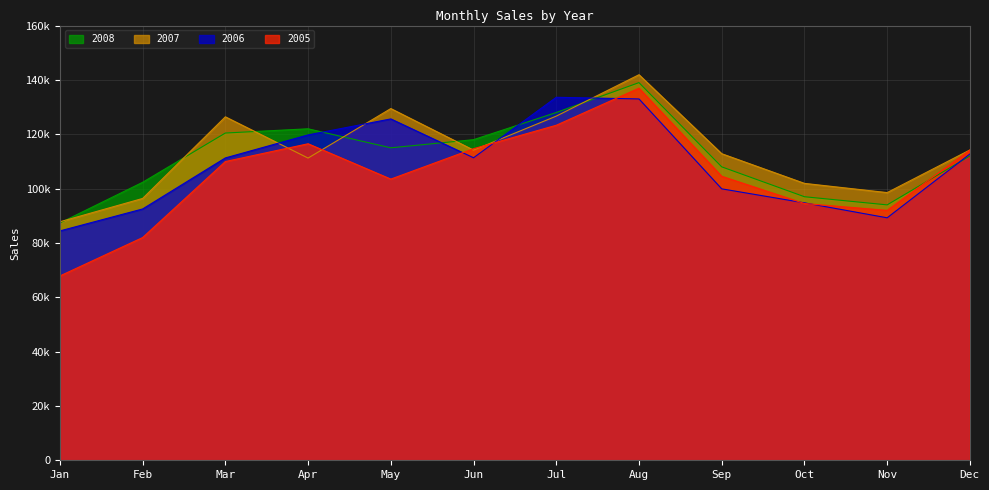

What is the difference between the highest and lowest values at Jan?

19933